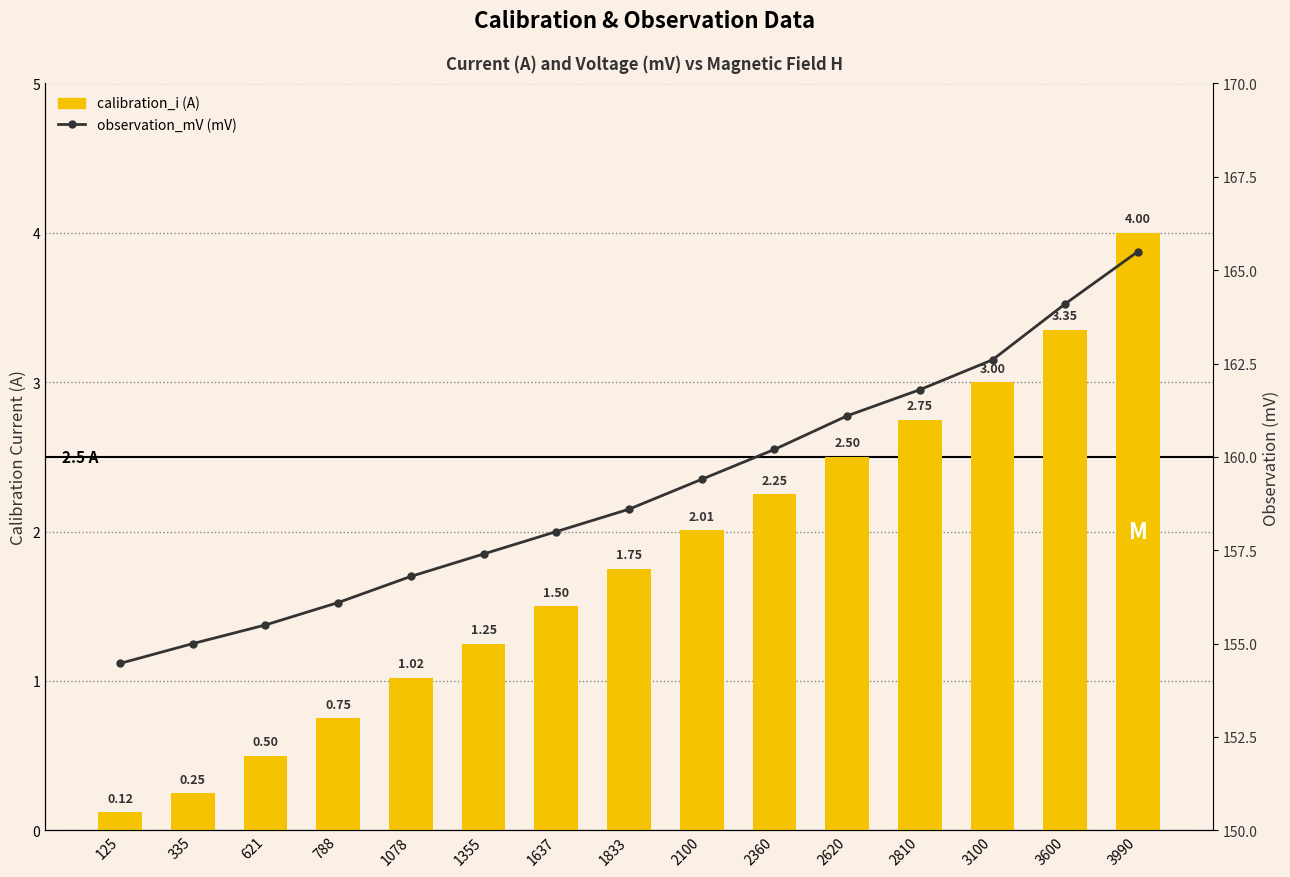

At 2620, list the series in order from largest to smallest.

observation_mV, calibration_i